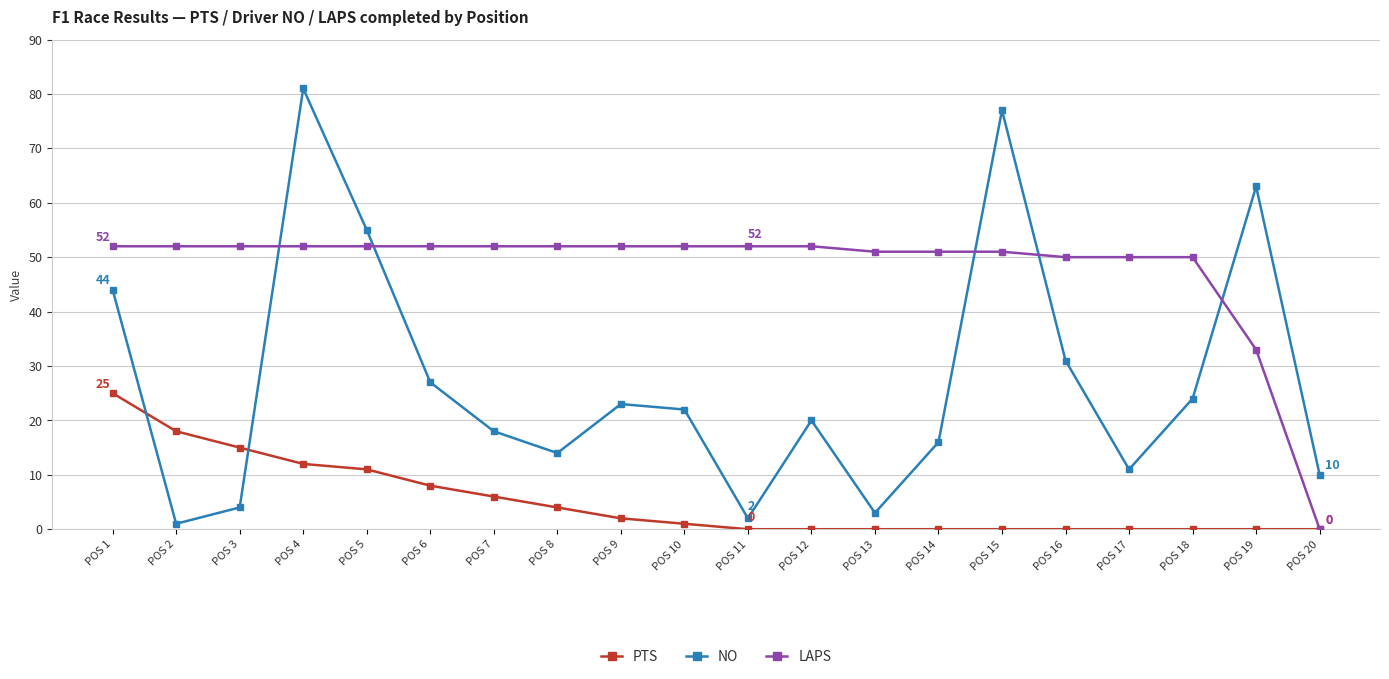

How many values in LAPS are above zero?

19